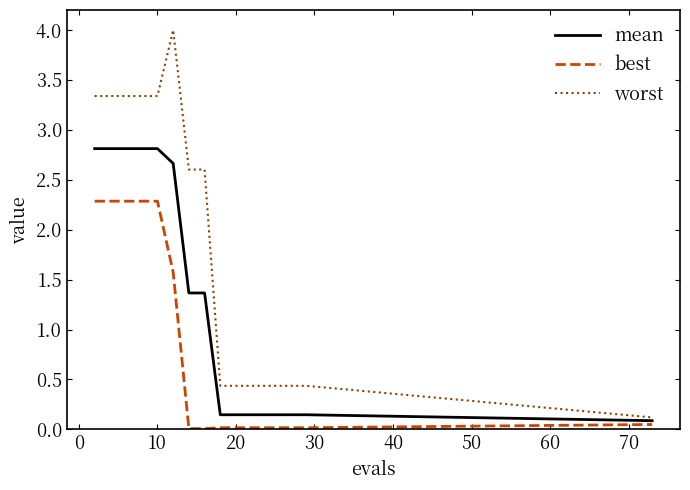

True or false: best and mean intersect in this chart.

False